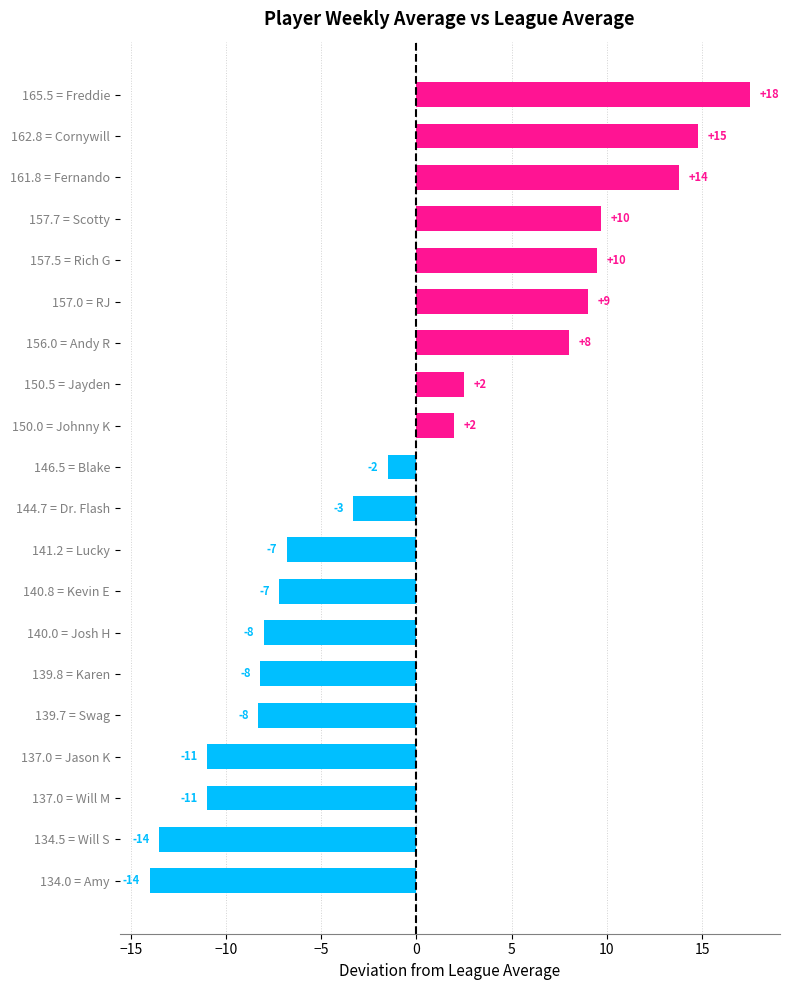

What is the approximate value at 157.7 = Scotty?

9.7